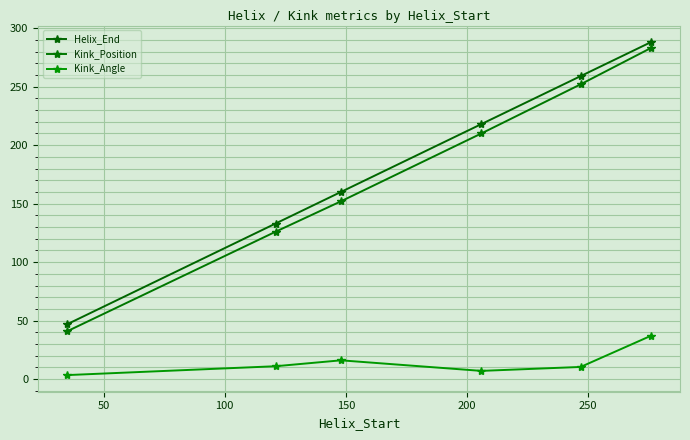

Which series has the largest range (max minus min)?

Kink_Position